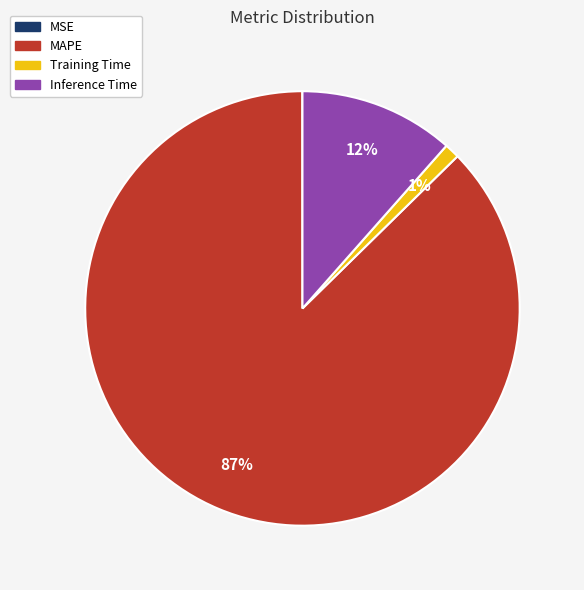

Is it true that Training Time is 1% of the pie?

True